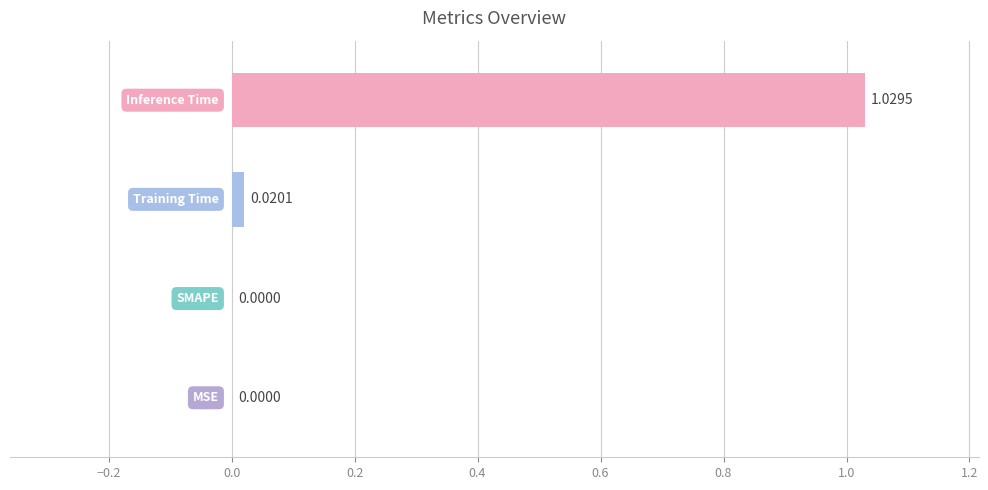

At which category does the chart reach its peak across all series?

3.0